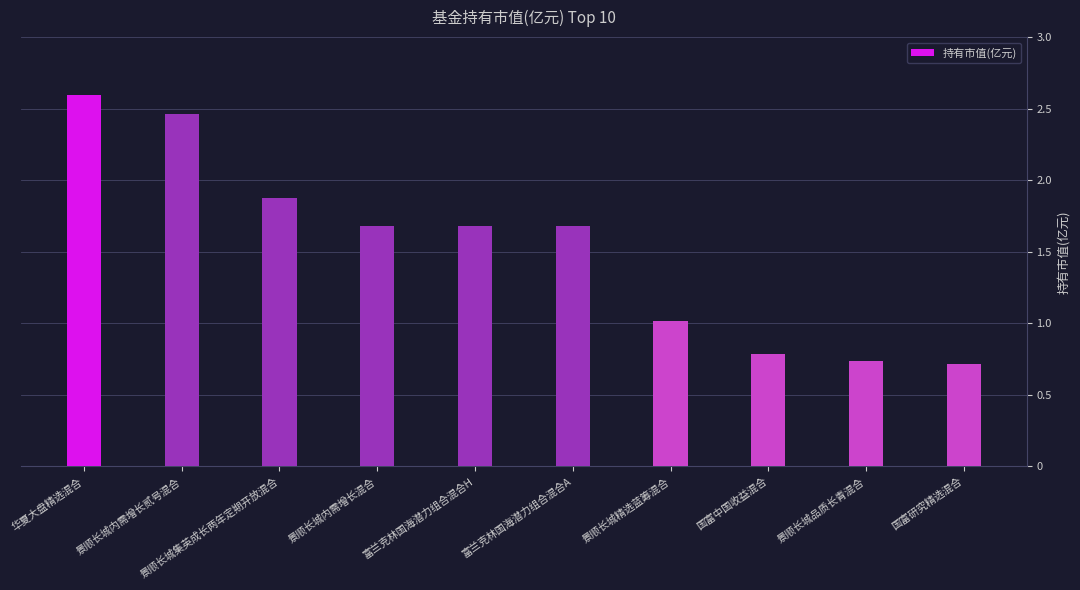

Count the number of values greater than 1.

7